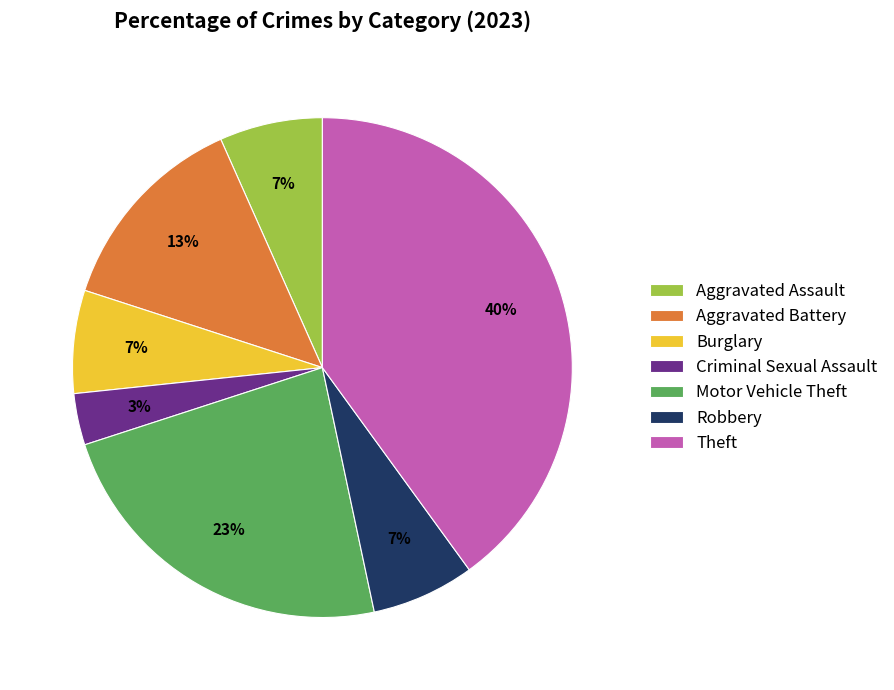

To the nearest percent, what is the difference between the largest and smallest slice percentages?

37%